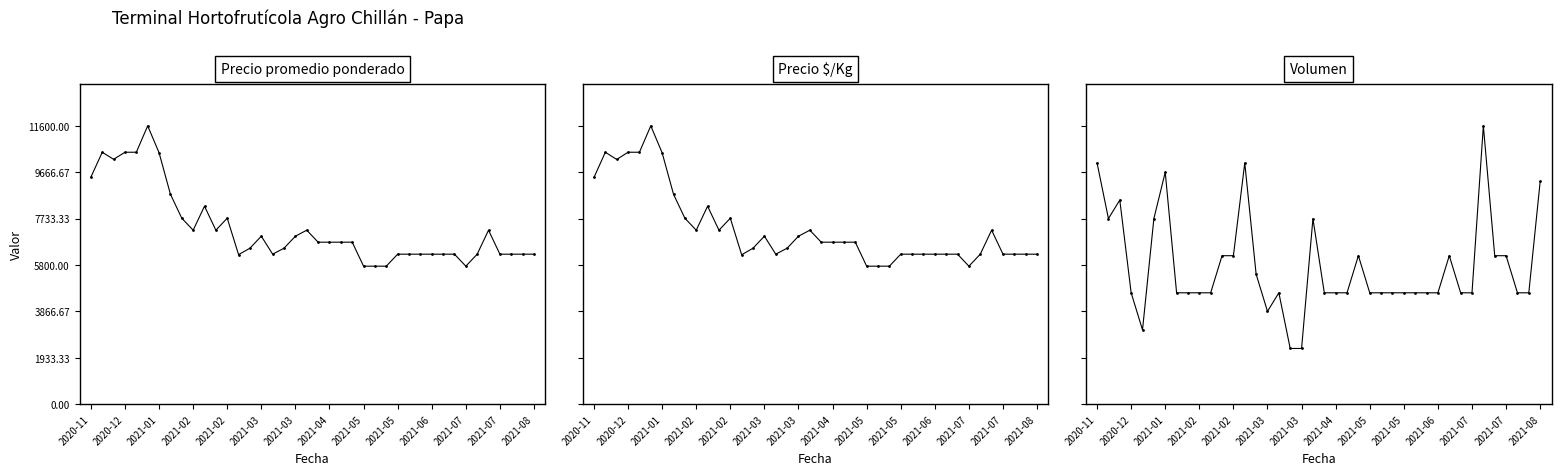

The value of Precio $/Kg at 2021-05 is 412. True or false?

False